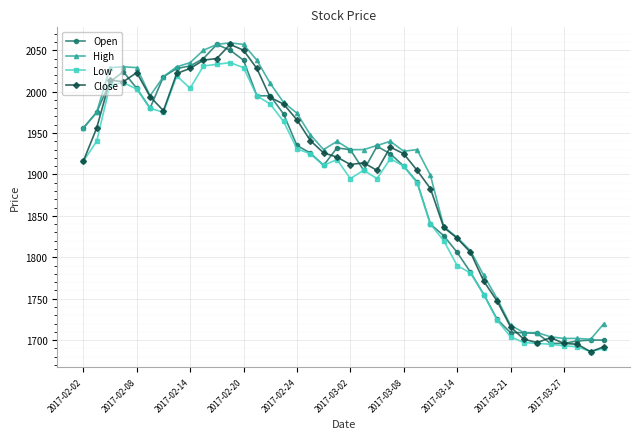

True or false: Close has more than 0 interior local peaks.

True